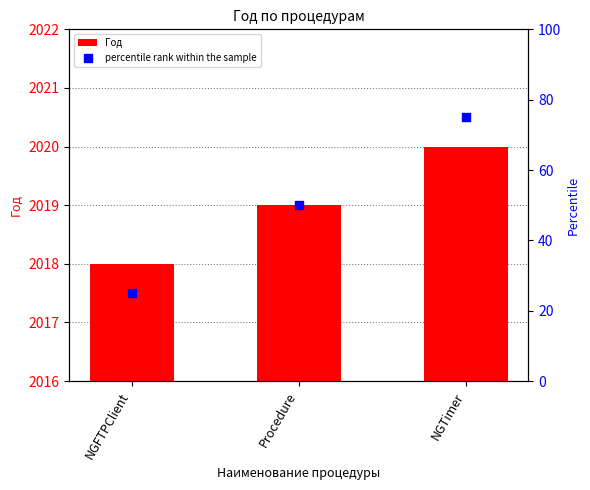

Which series has the largest Y range (max minus min)?

percentile rank within the sample